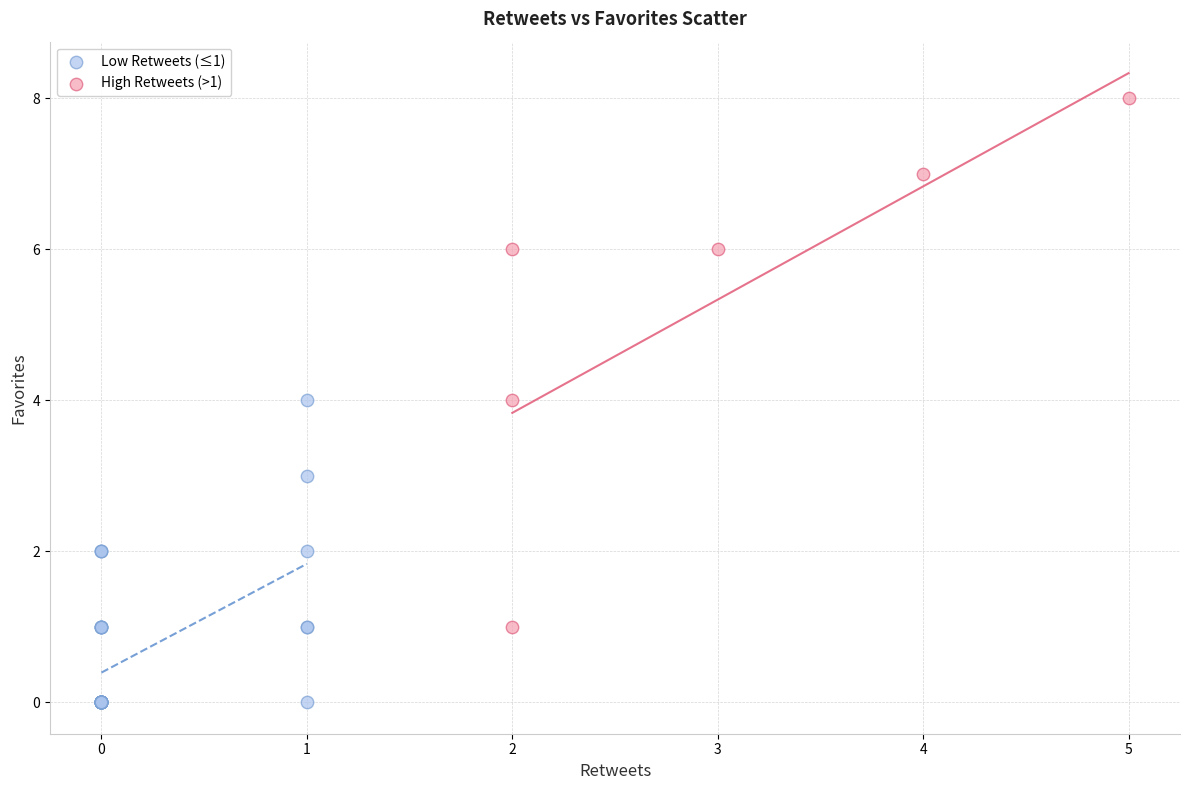

Which series reaches the maximum Y coordinate?

High Retweets (>1)